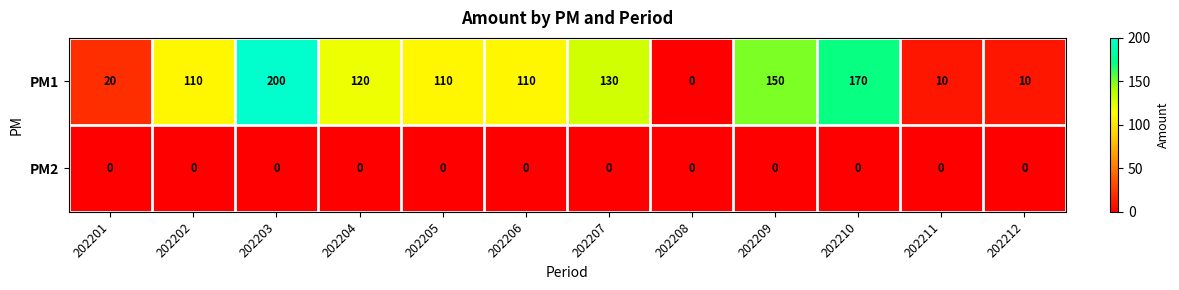

Is the value of PM1 at 202211 greater than the value of PM2 at 202209?

Yes